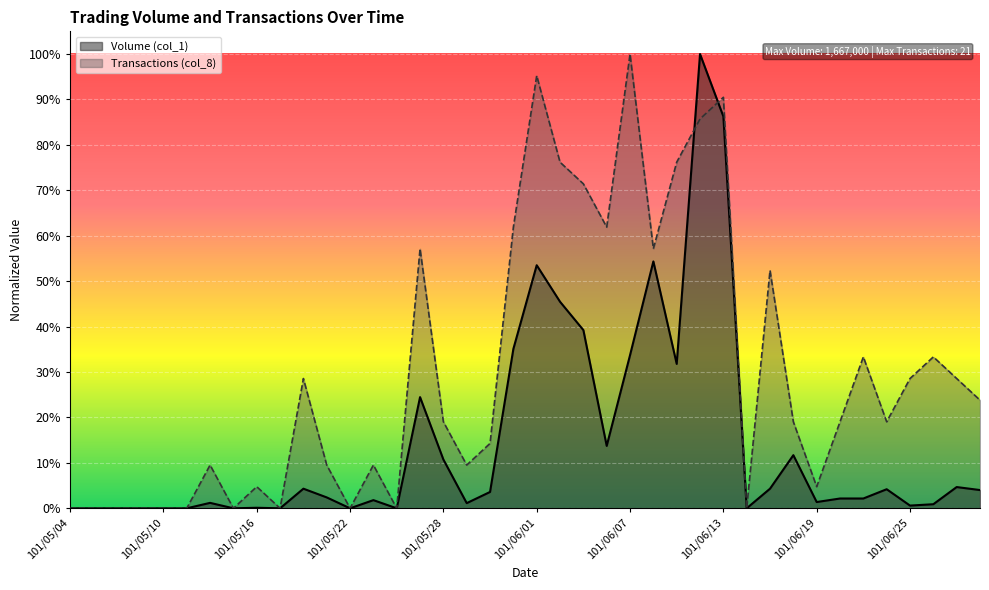

After their last crossing, which series has the higher values: Volume (col_1) or Transactions (col_8)?

Transactions (col_8)